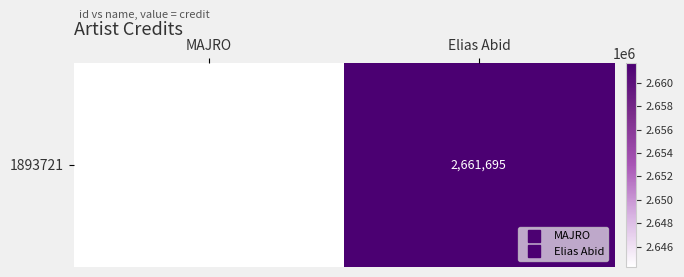

What is the sum of all values?

5305972